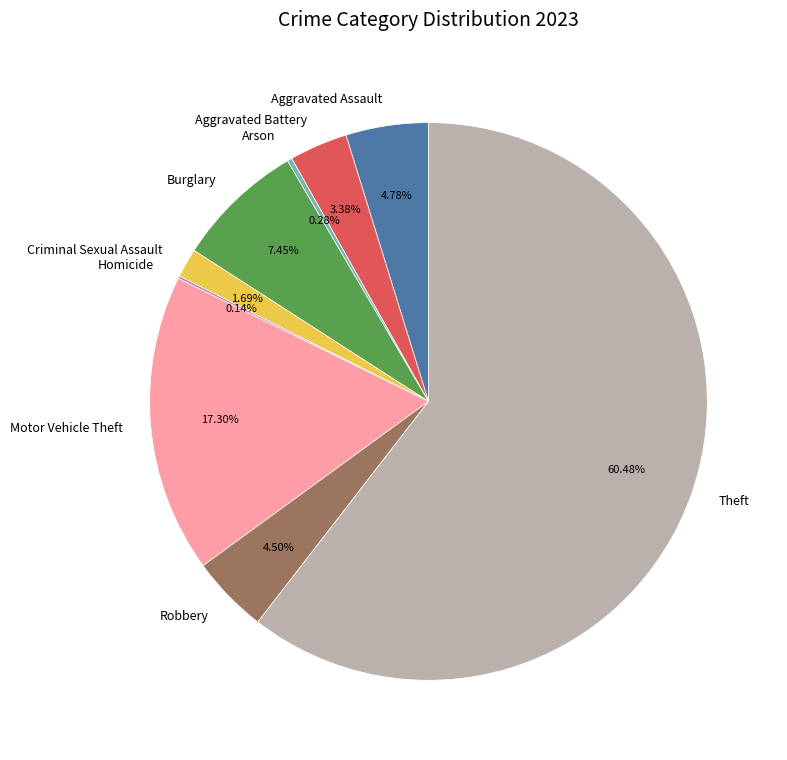

To the nearest percent, what is the difference between the Motor Vehicle Theft and Robbery slice percentages?

13%